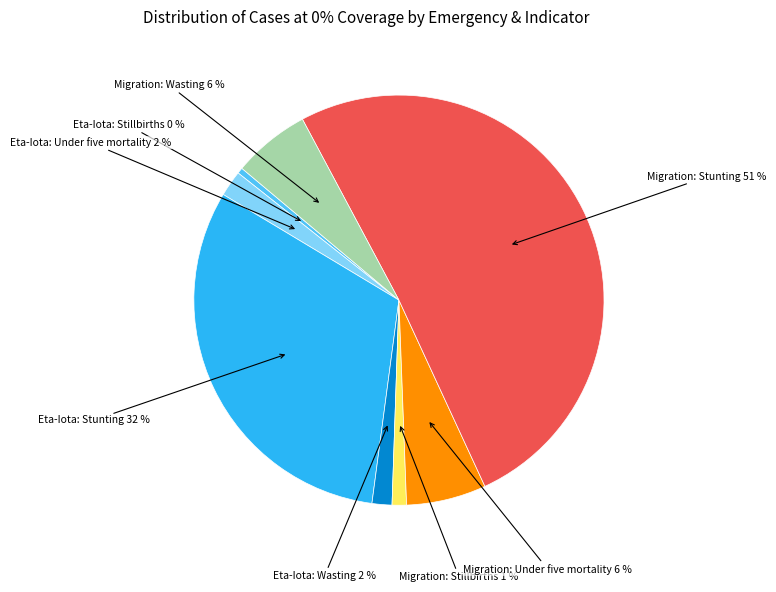

Is there any slice that represents more than half of the pie?

Yes